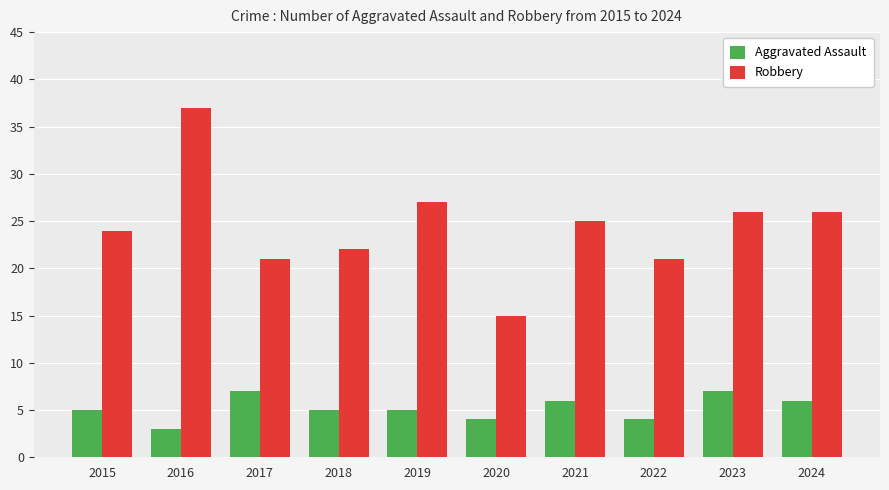

Rank the series by their average value, from lowest to highest.

Aggravated Assault, Robbery